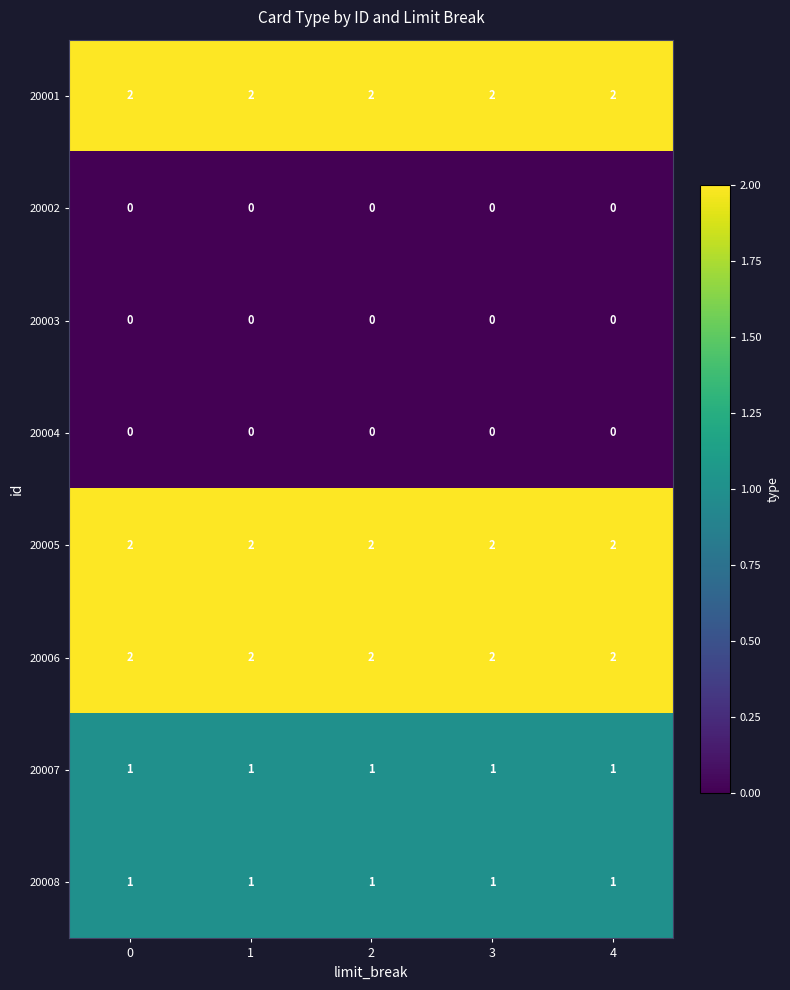

True or false: 20002 has a value of 0 at 1.

True